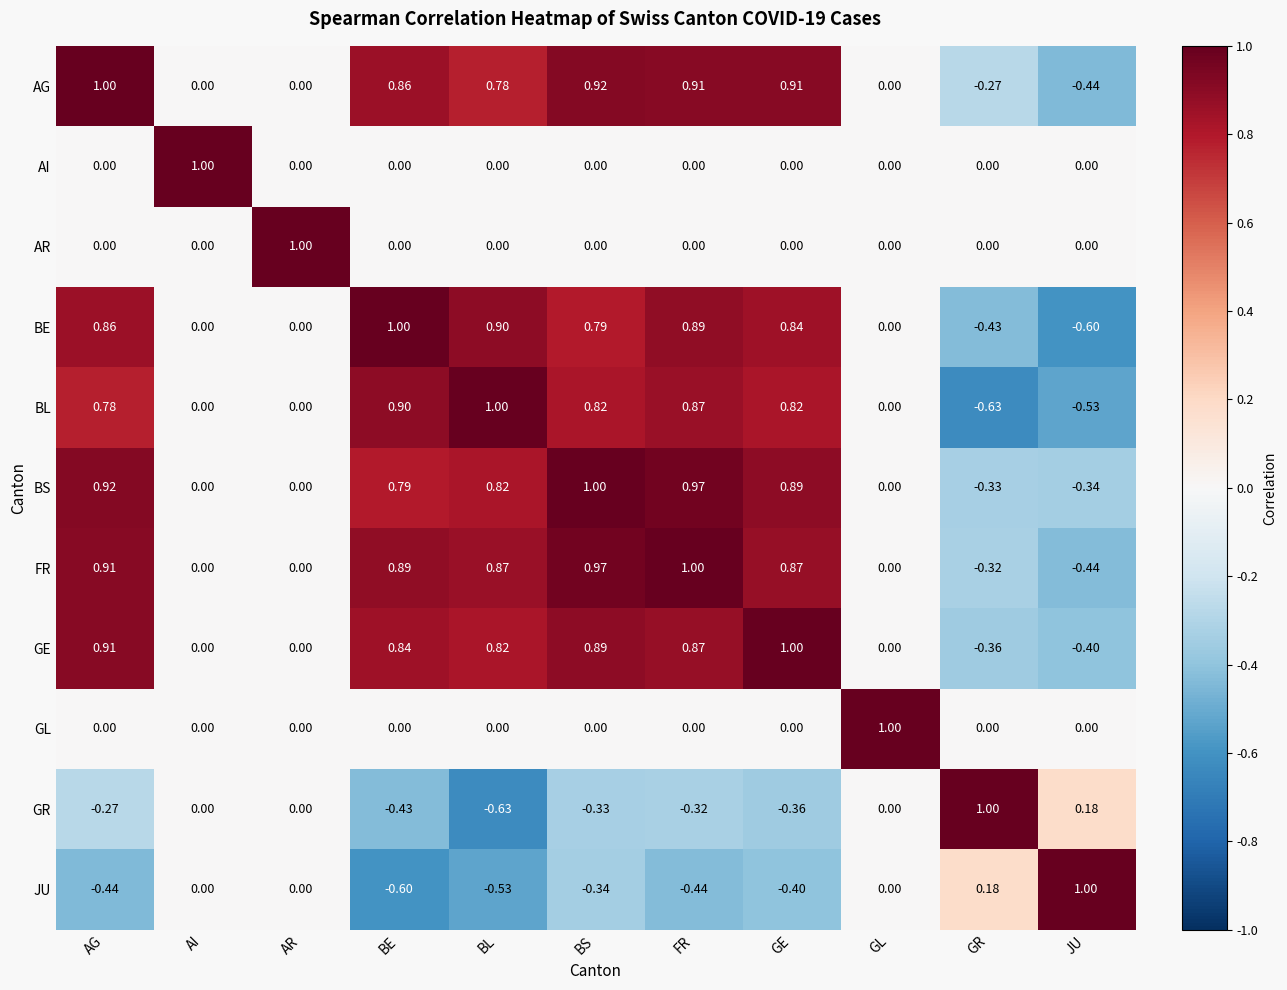

What is the smallest value displayed?

-0.6